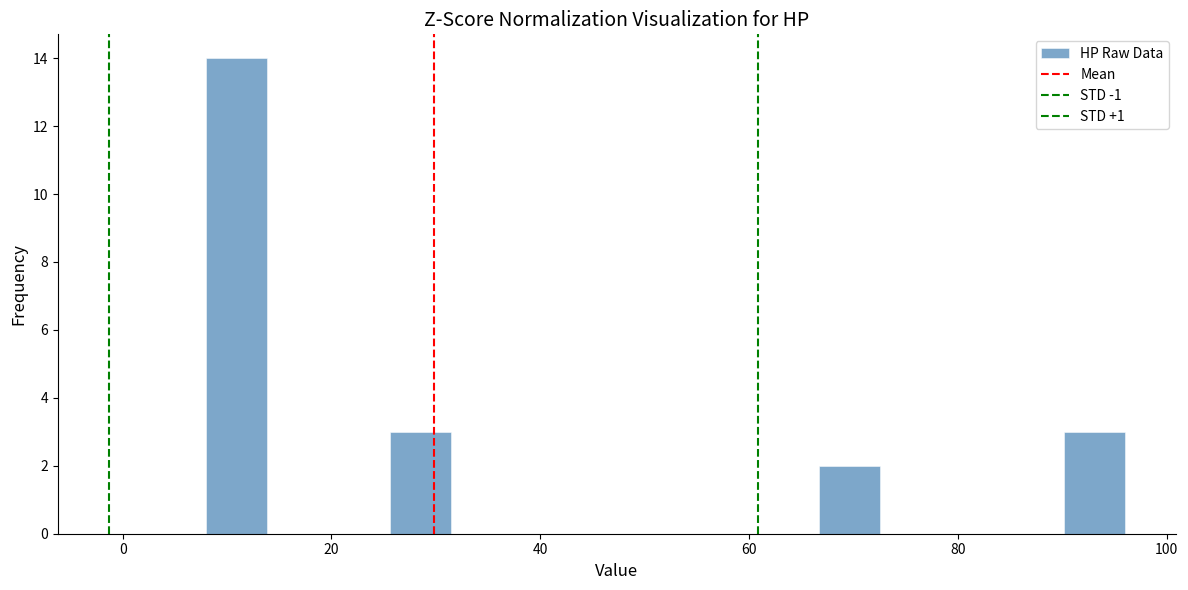

Around what value on the x-axis is the tallest bar? Give the approximate position of its centre, as read against the axis.

10